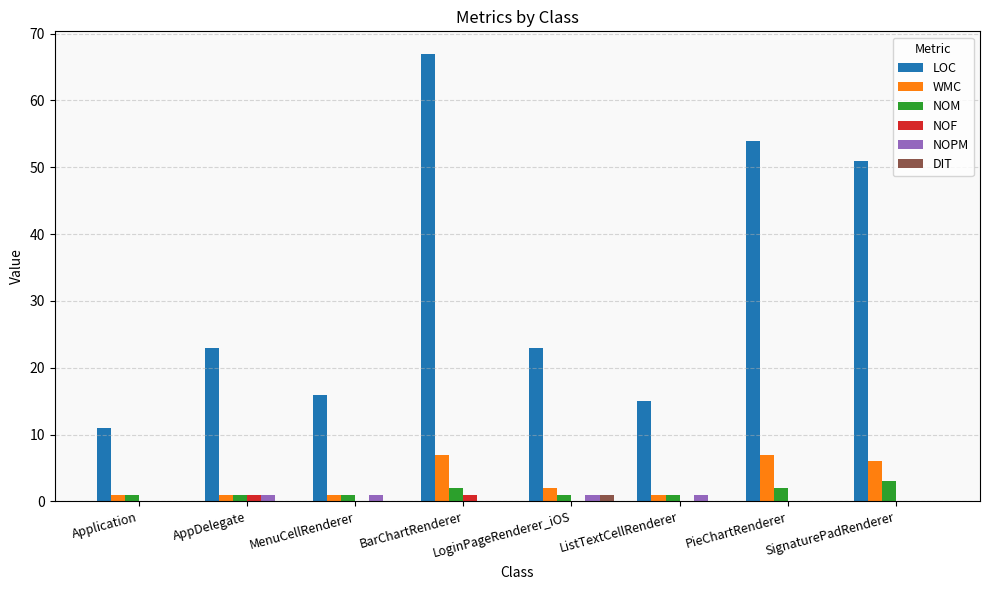

The value of LOC at LoginPageRenderer_iOS is 30. True or false?

False